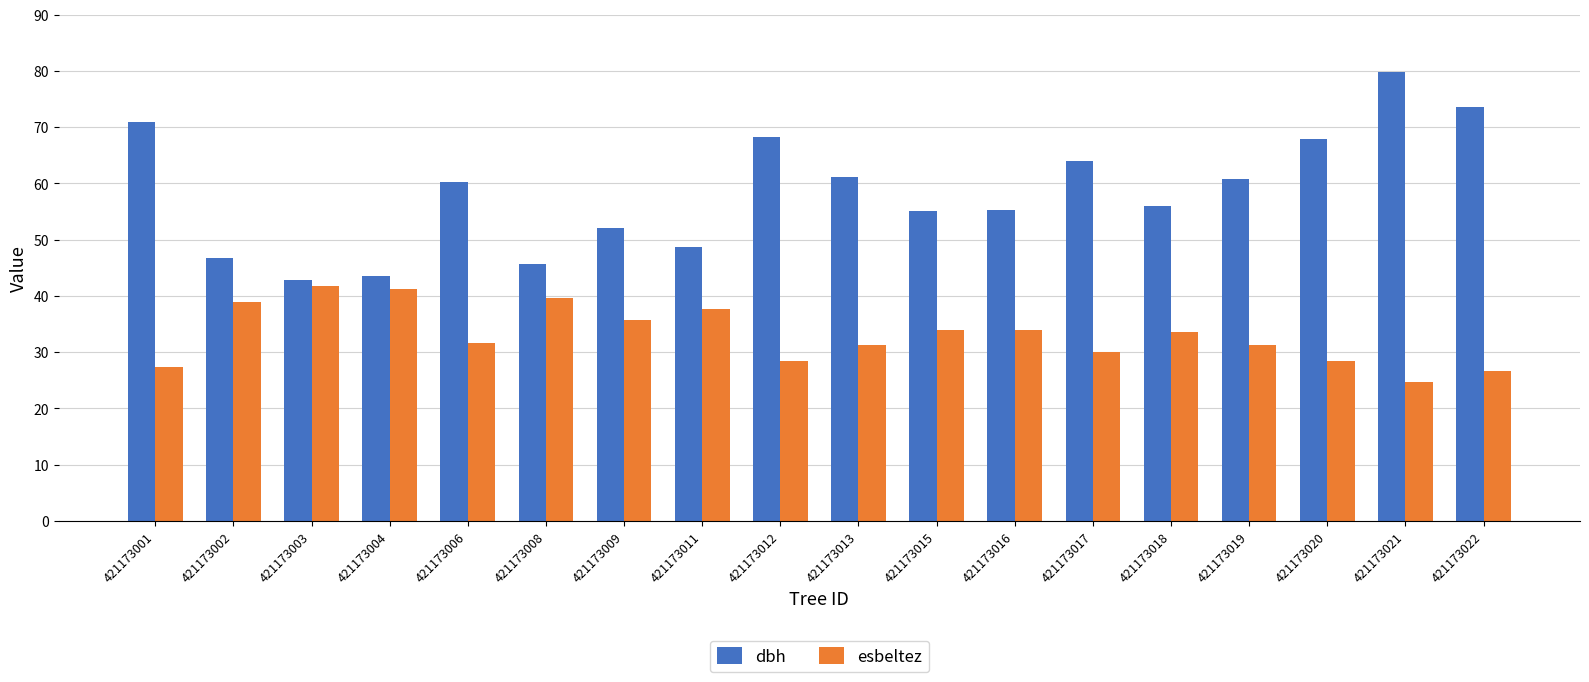

What is the average value of the esbeltez series?

33.1